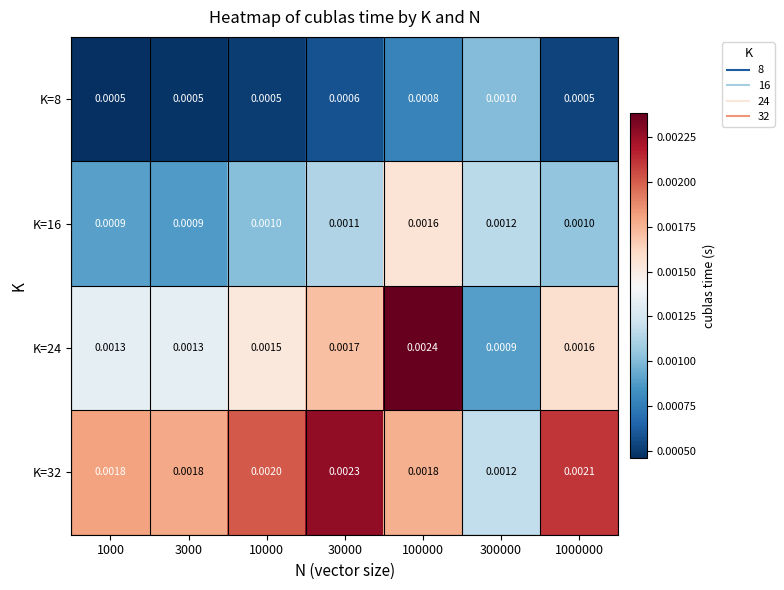

How many data points does each series have?

7